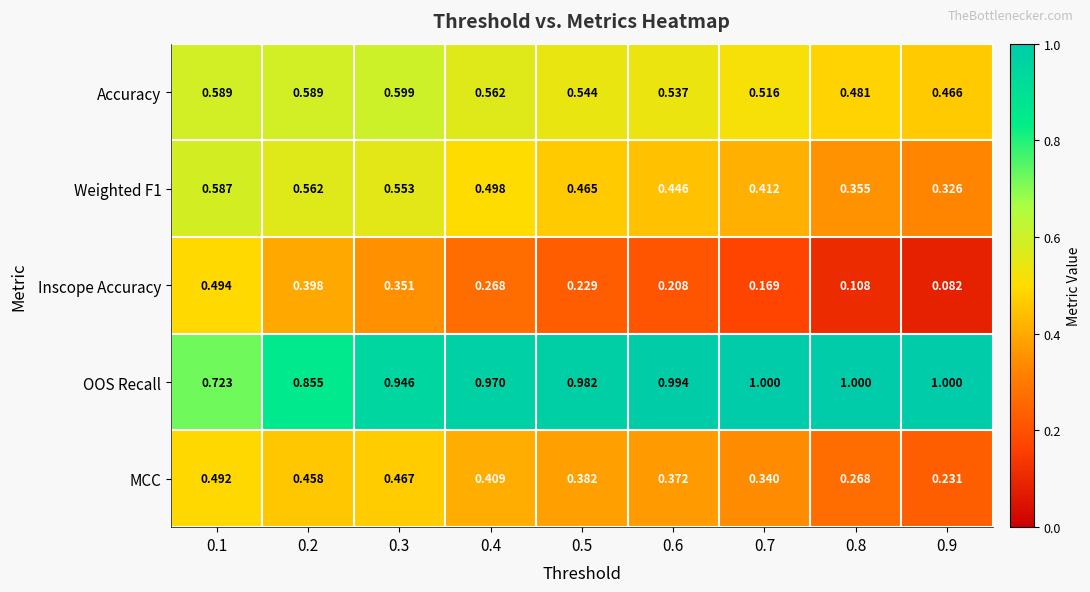

Count the number of data series in this chart.

5